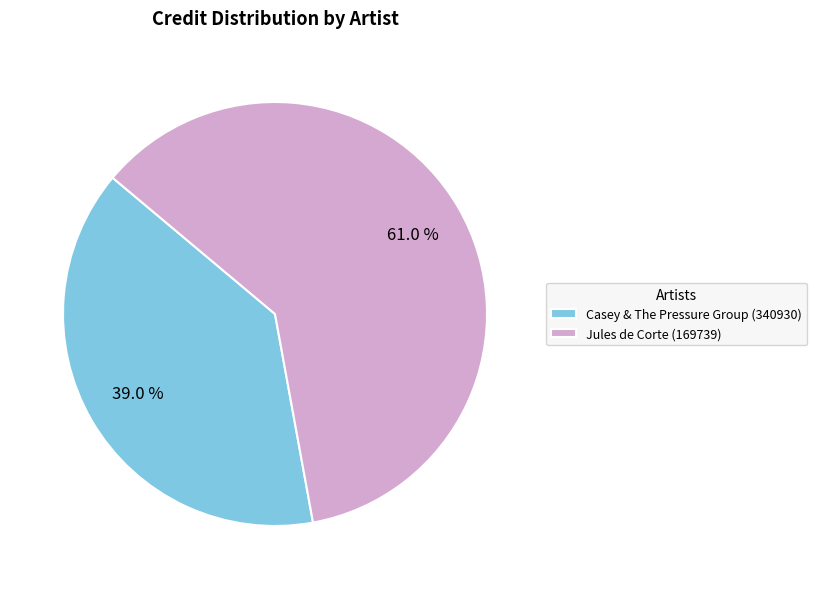

How much of the chart is everything except Casey & The Pressure Group (340930)?

61.0%